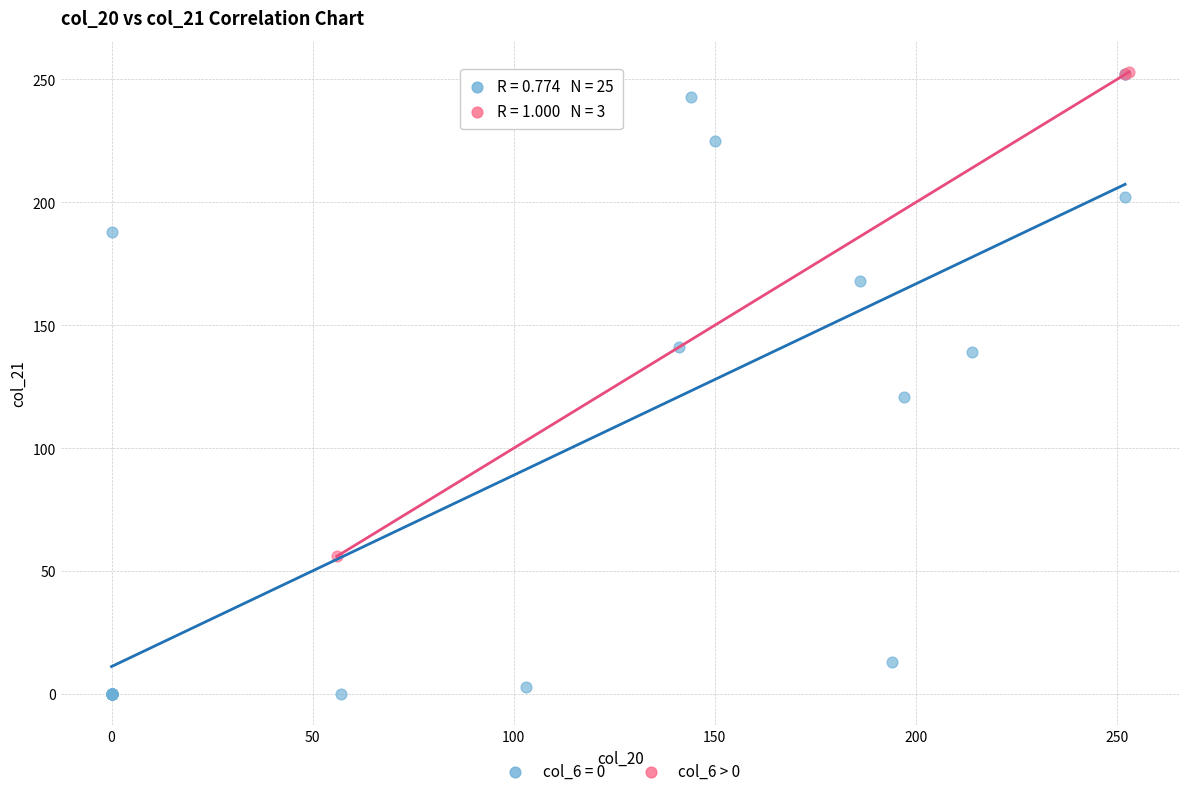

Which series contains the lowest Y value?

col_6 = 0